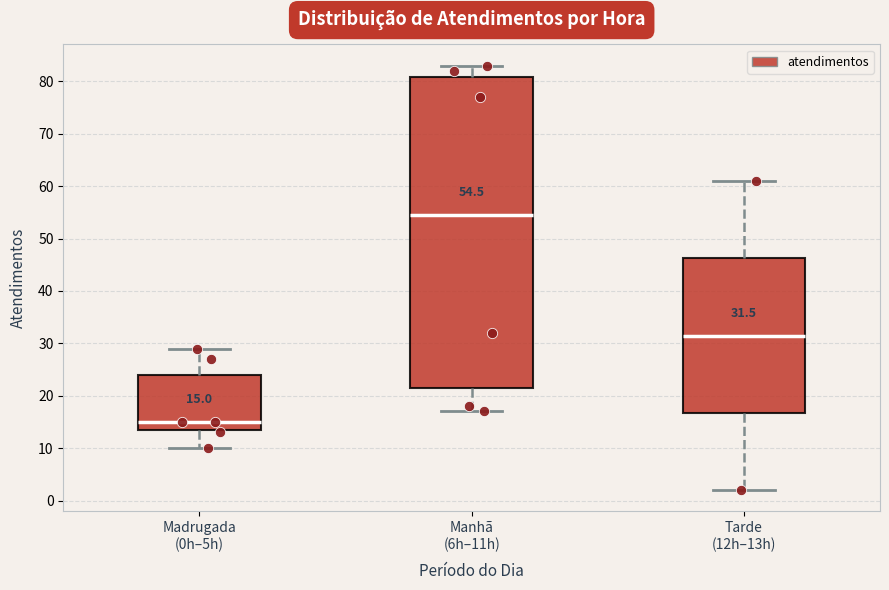

Which box is the tallest, from its lower edge to its upper edge?

Manhã (6h–11h)